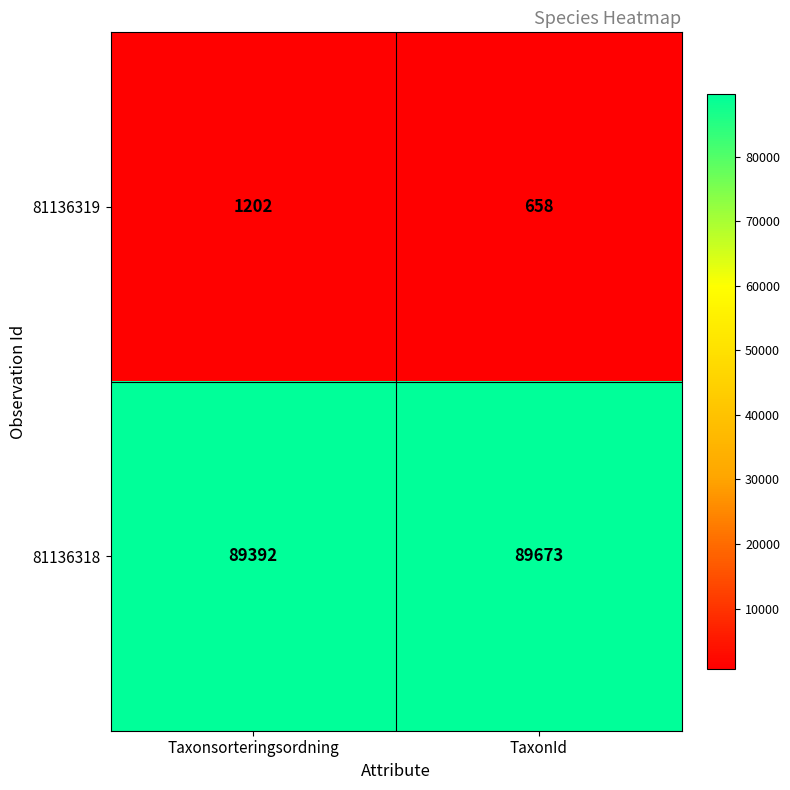

What is the maximum value shown in the chart?

89673